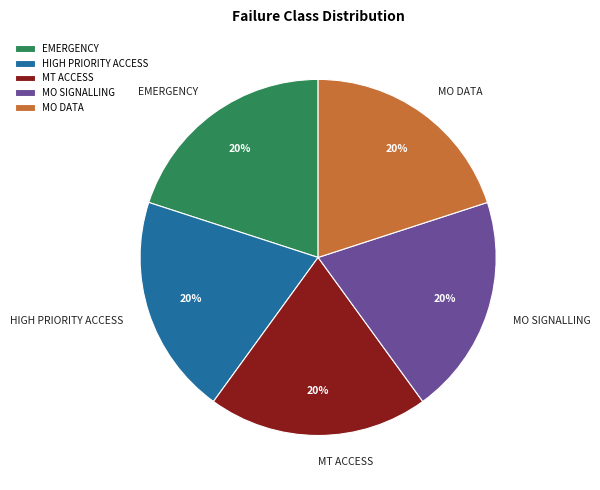

Approximately how many times larger is the value at MT ACCESS compared to MO DATA?

1.0